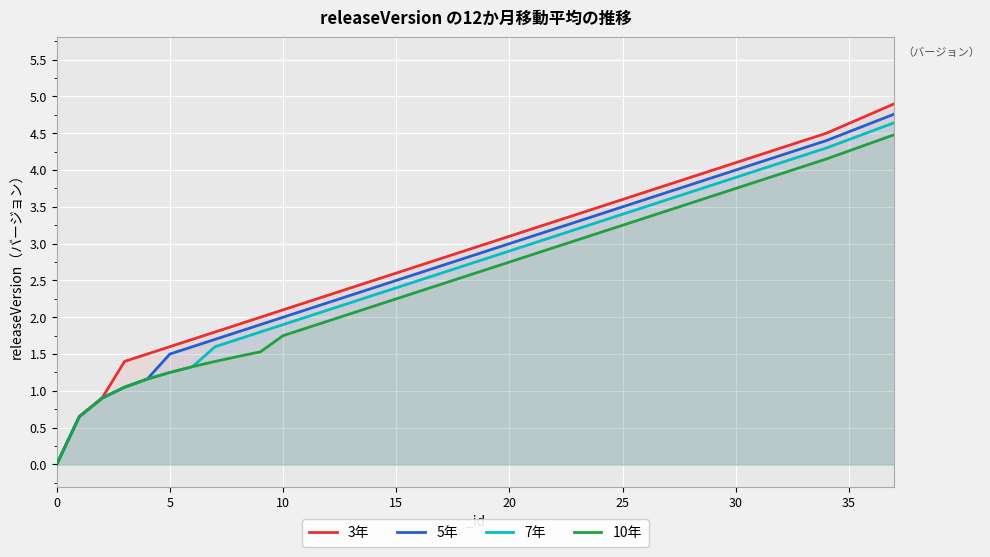

Which series has the largest range (max minus min)?

3年